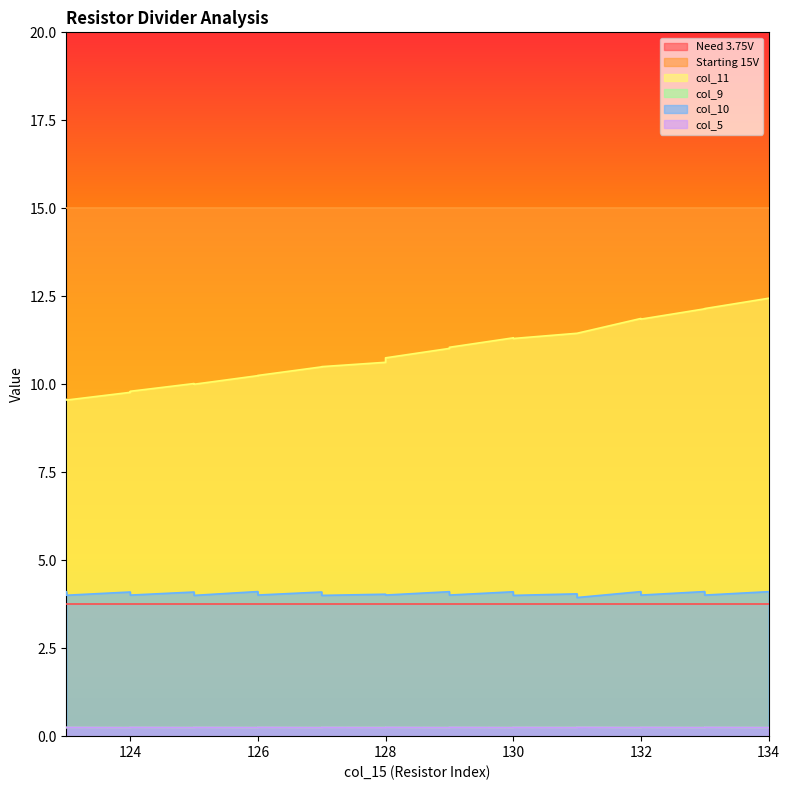

The col_9 series shows 0.4 at 129. True or false?

False